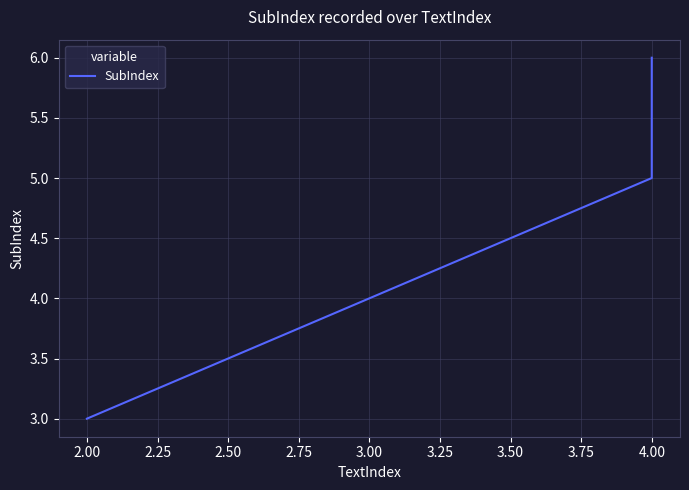

What is the maximum value shown in the chart?

6